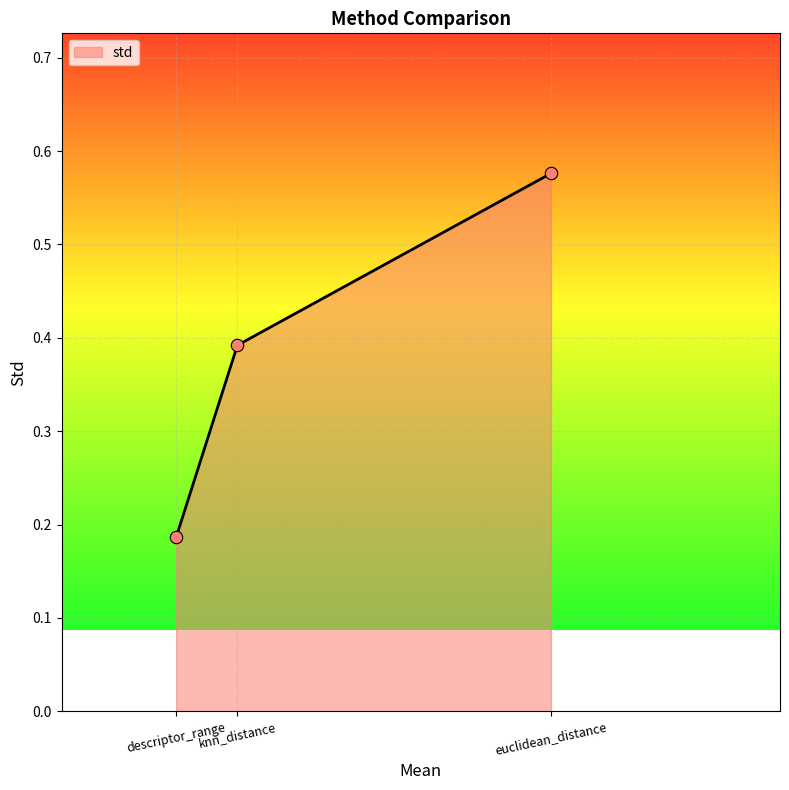

What is the change in value from descriptor_range to knn_distance?

+0.2